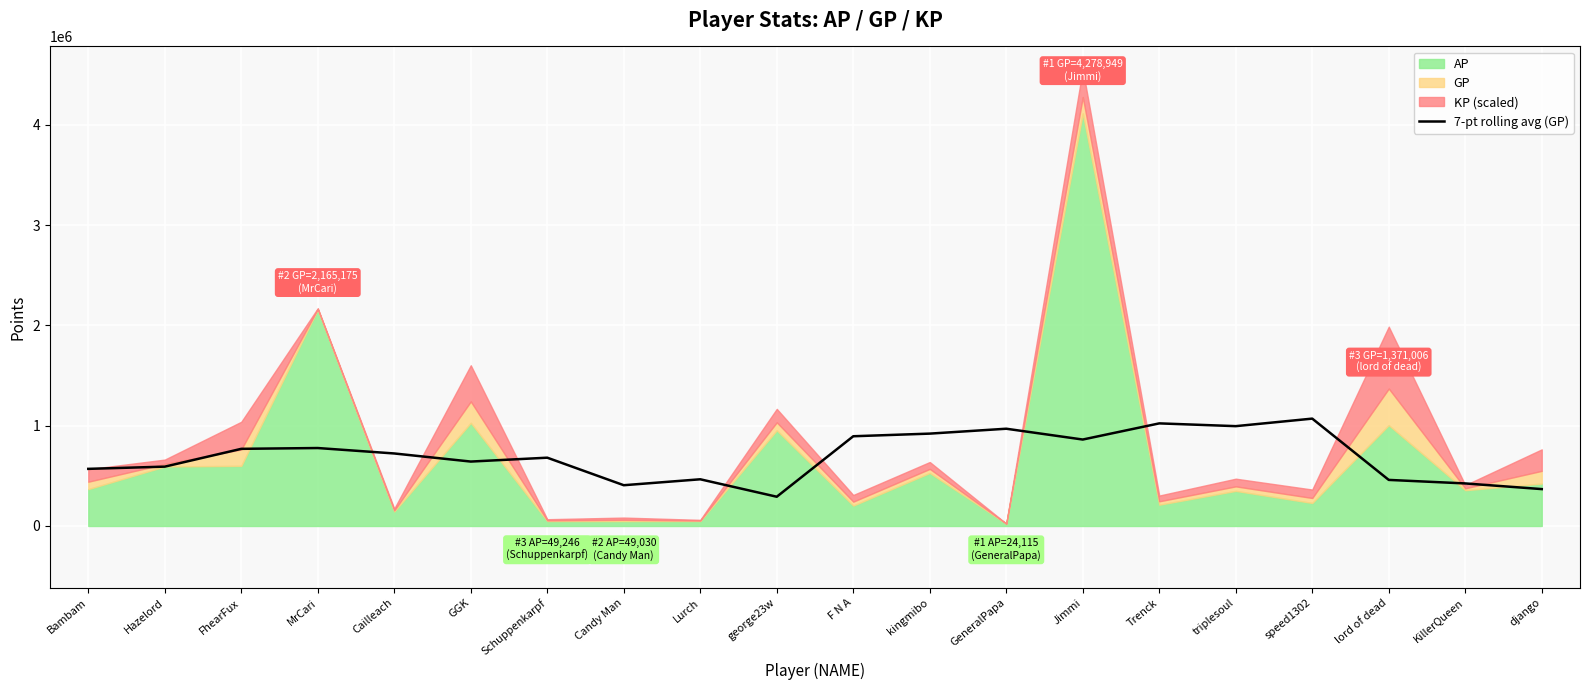

What is the label of the 6th point from the right?

Trenck